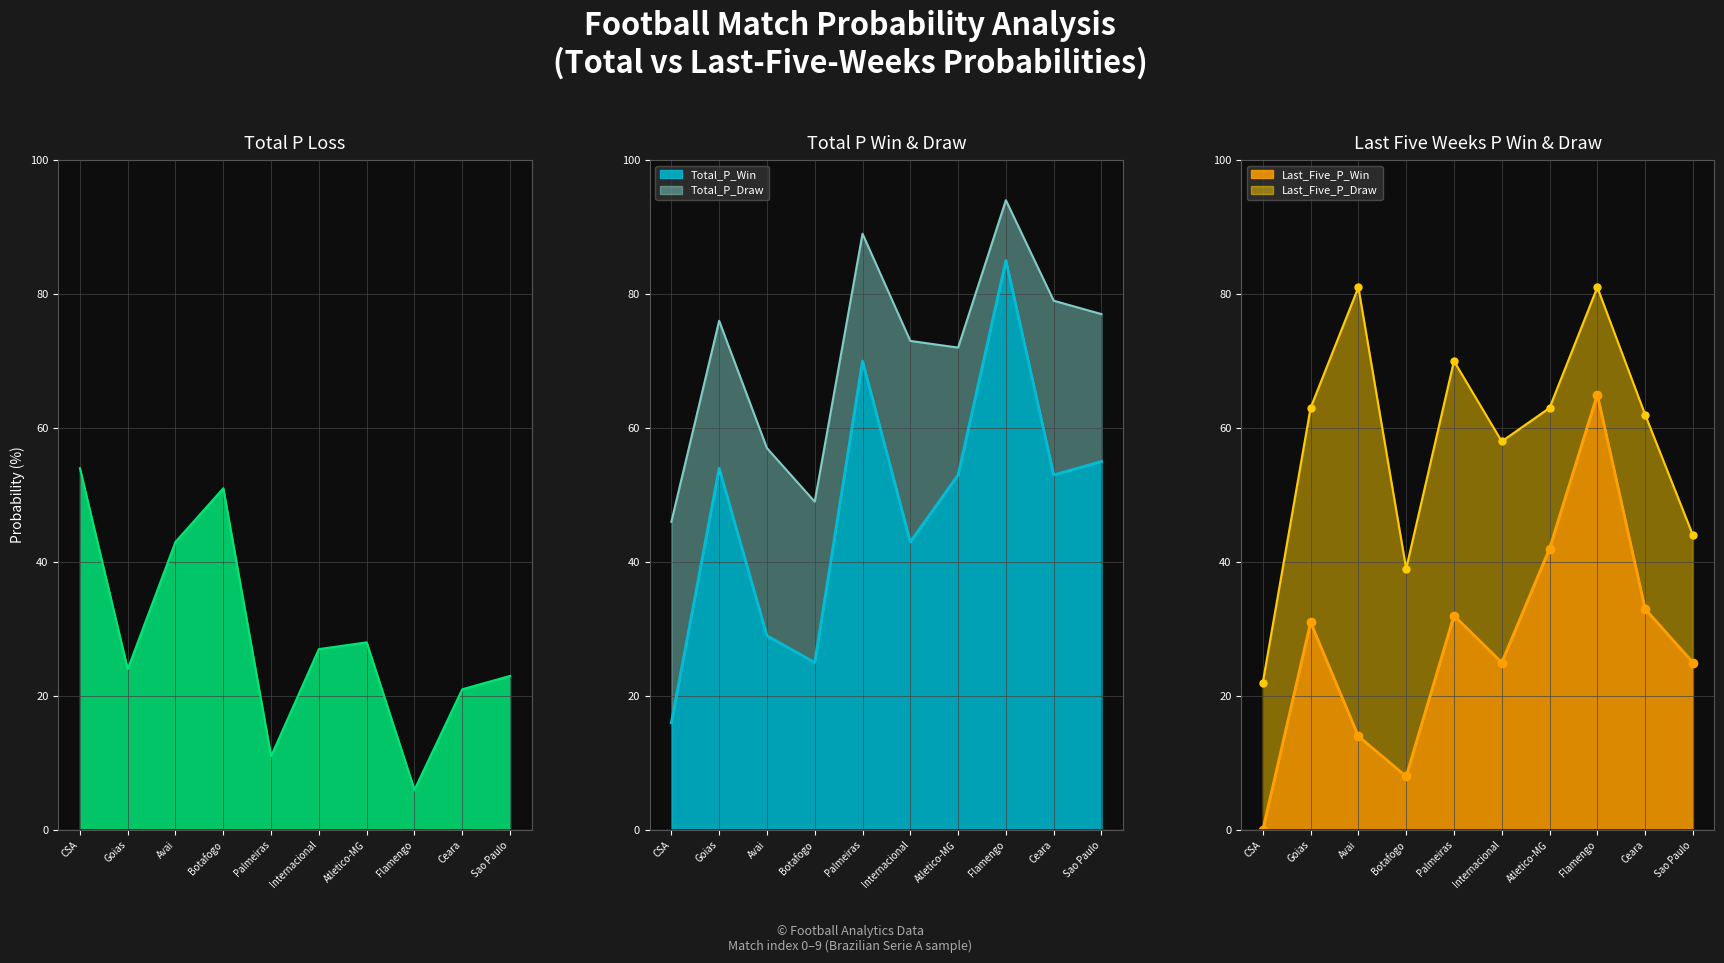

What is the maximum value for Last_Five_P_Win?

65